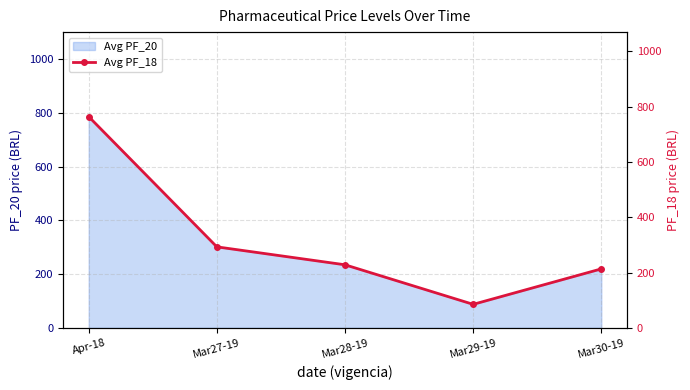

Rank the categories by value from lowest to highest.

Mar29-19, Mar30-19, Mar28-19, Mar27-19, Apr-18